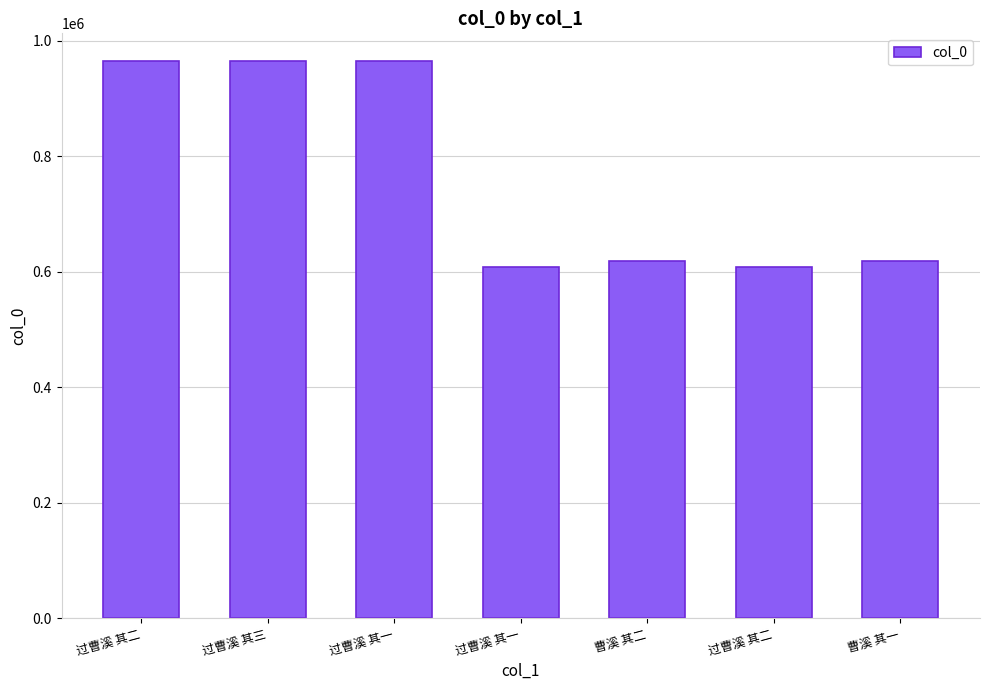

Does the chart contain any negative values?

No